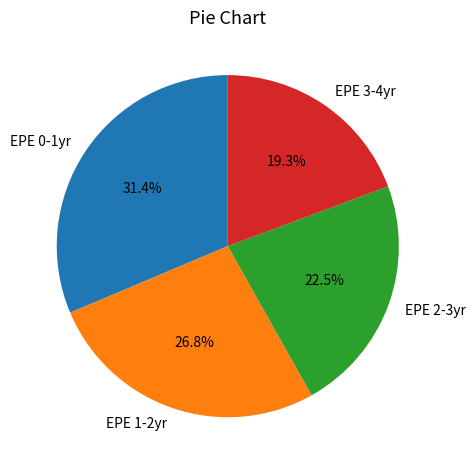

How many slices are in this pie chart?

4